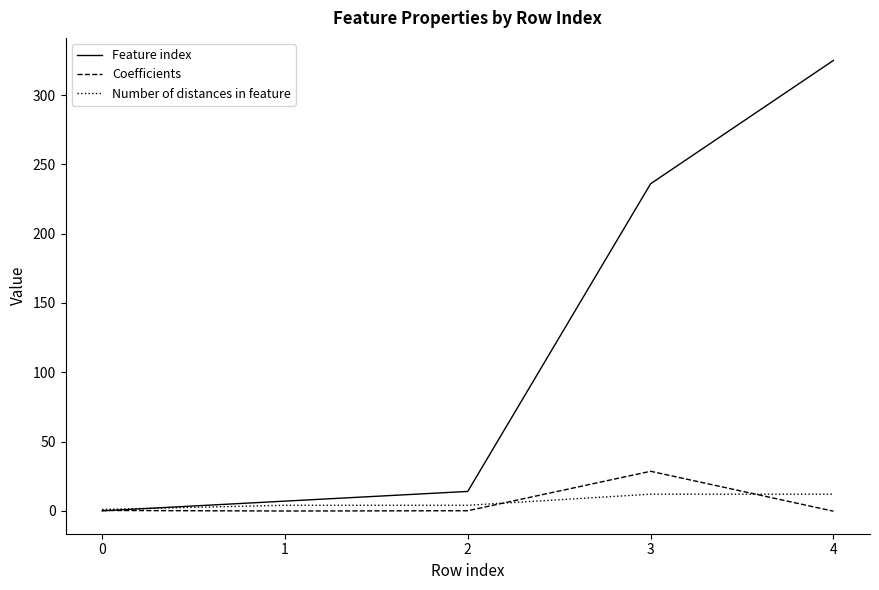

At how many categories does at least one series exceed 165?

2